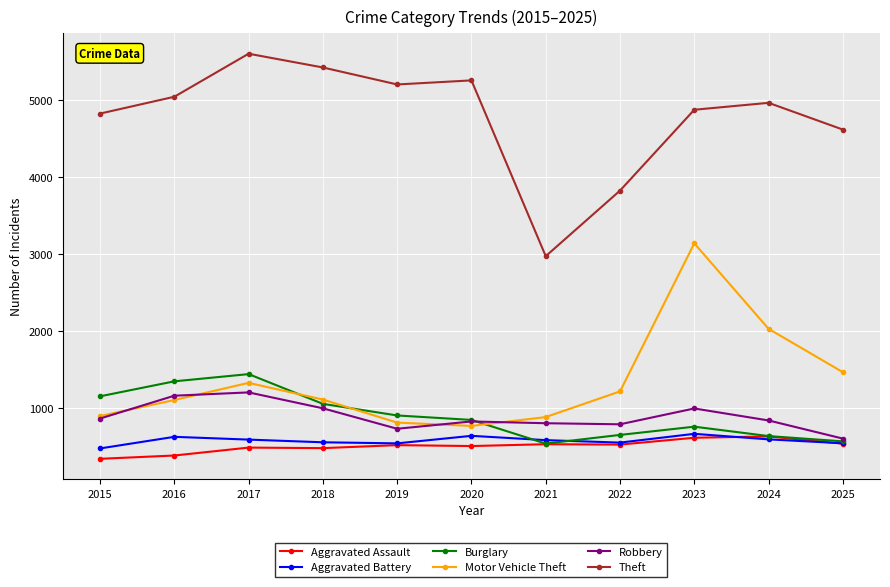

True or false: Robbery has a value of 835 at 2024.

True